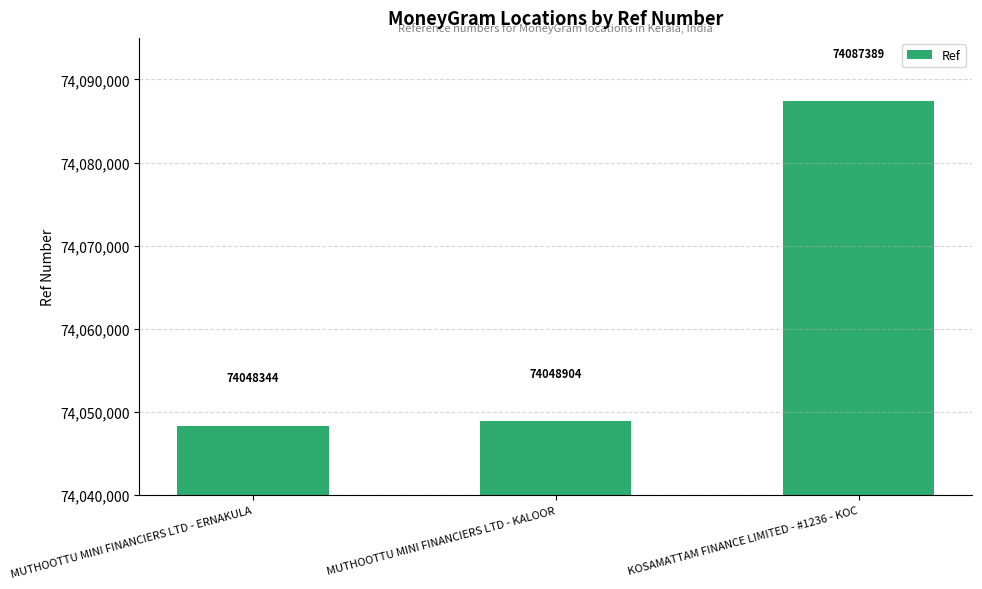

Read the value at KOSAMATTAM FINANCE LIMITED - #1236 - KOC, to the nearest 10.

74087390